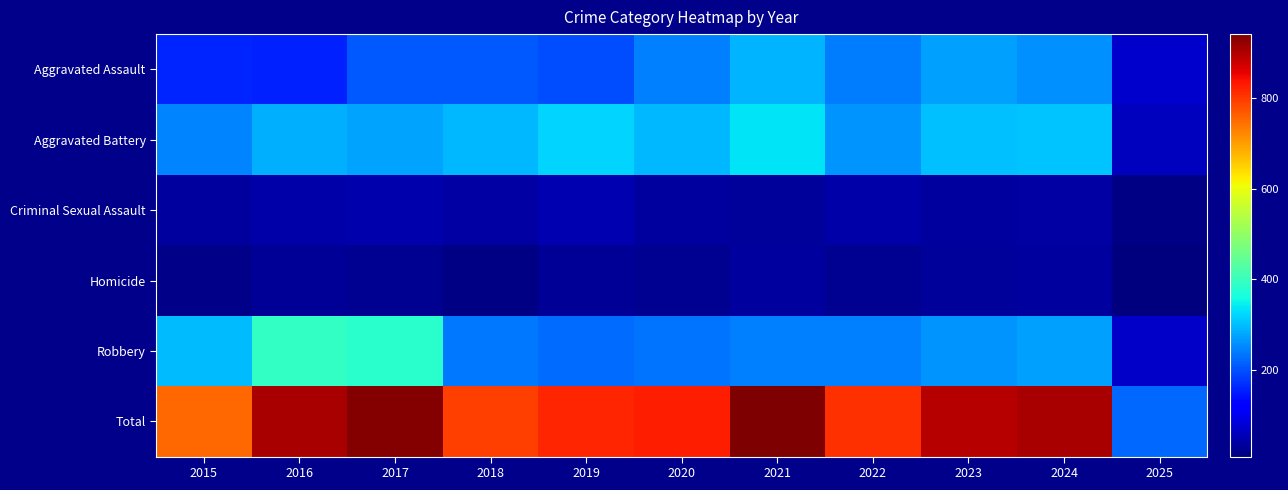

What is the minimum value shown in the chart?

8